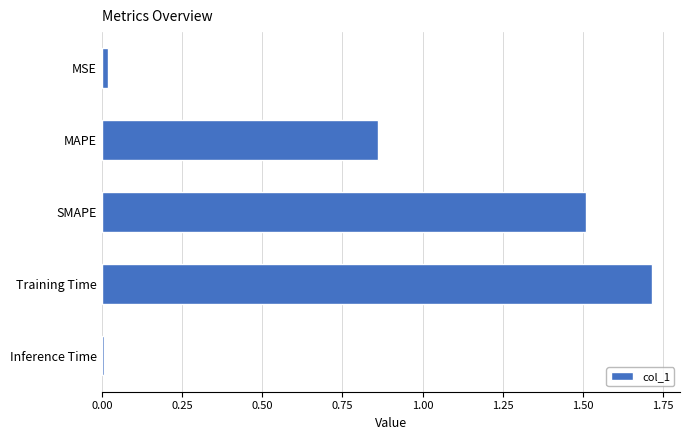

What is the label of the 5th bar from the bottom?

MSE